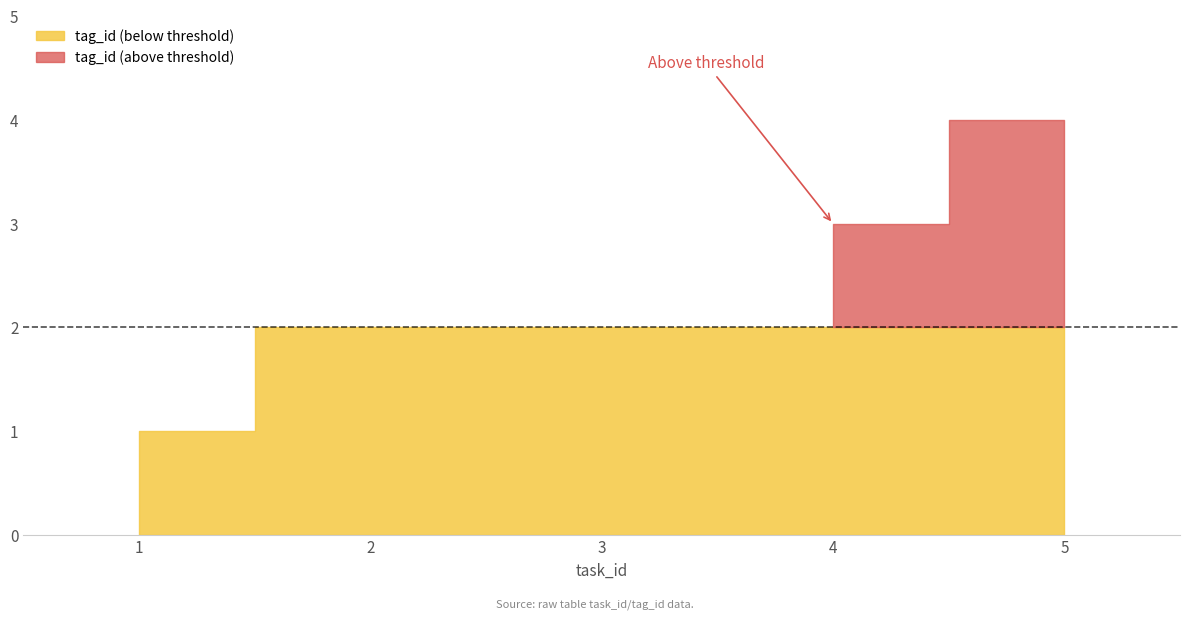

Count the values in the range 2 to 3.

3